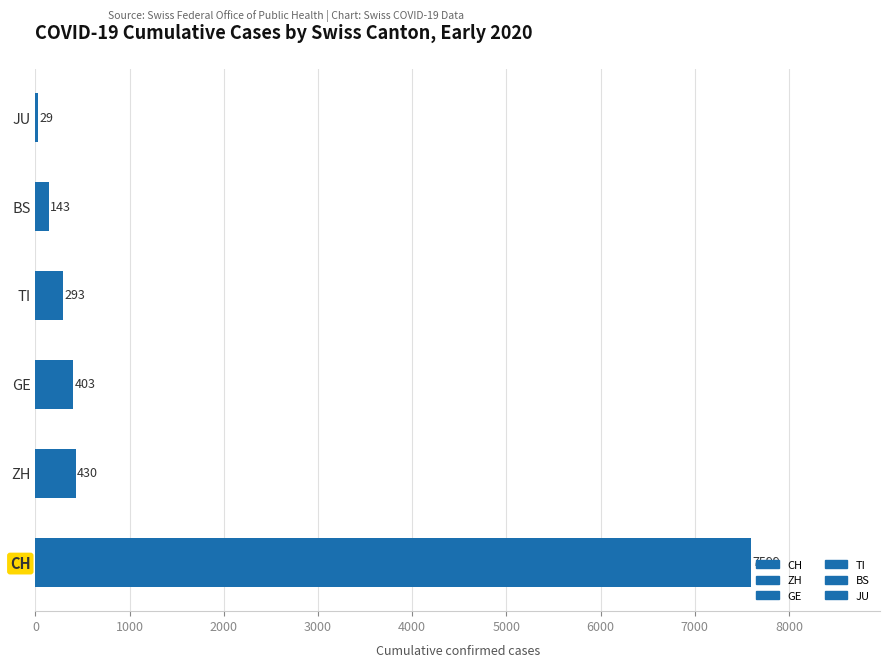

What are all the series names shown in the legend?

CH, TI, GE, ZH, JU, BS